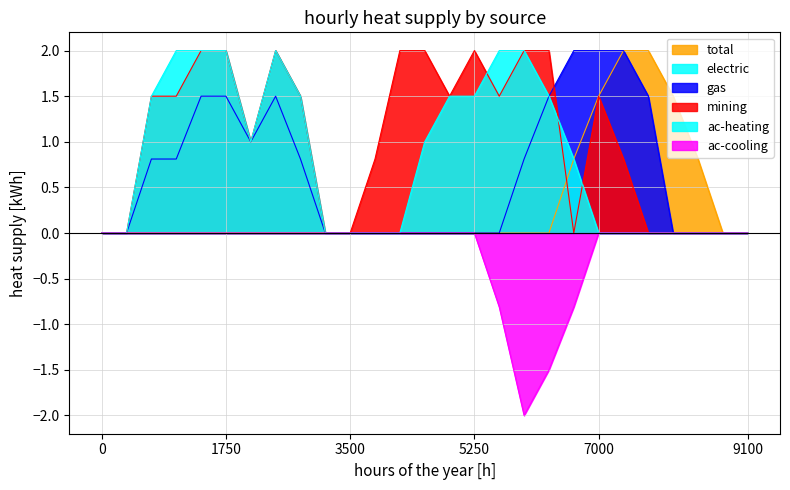

Is it true that mining equals 0.8 at 7?

False